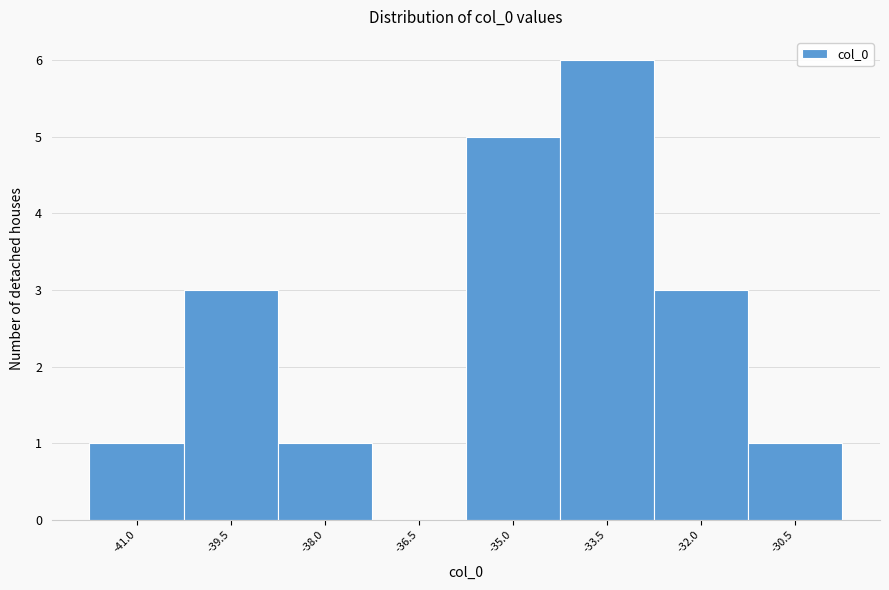

Reading left to right, what are all the values shown in this chart?

-41.0=1	-39.5=3	-38.0=1	-36.5=0	-35.0=5	-33.5=6	-32.0=3	-30.5=1